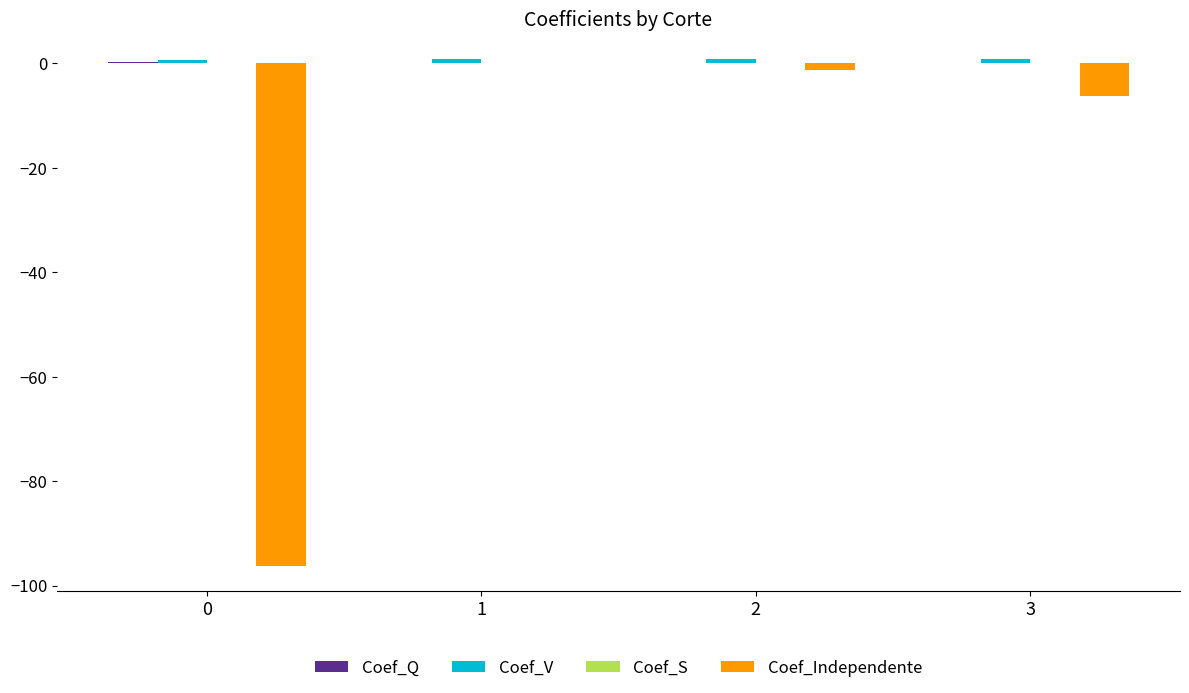

Which series has the widest spread of values?

Coef_Independente